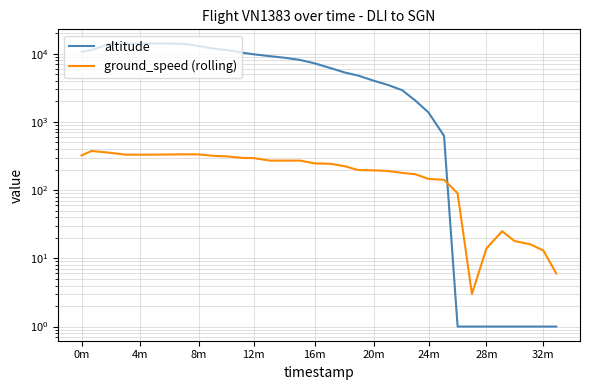

What is the sum of all ground_speed (rolling) values?

7200